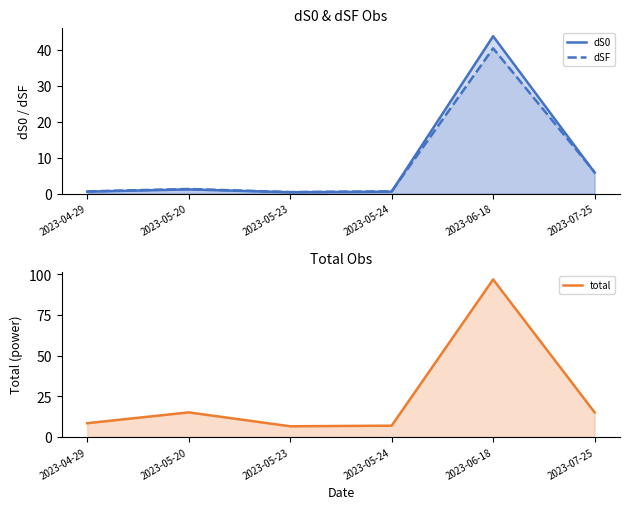

What is the difference between the maximum and minimum values in the dSF series?

40.0